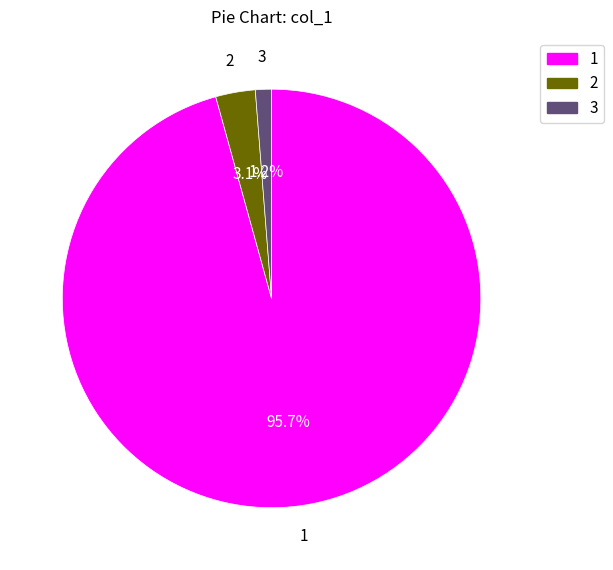

To the nearest percent, what is the difference between the largest and smallest slice percentages?

94%